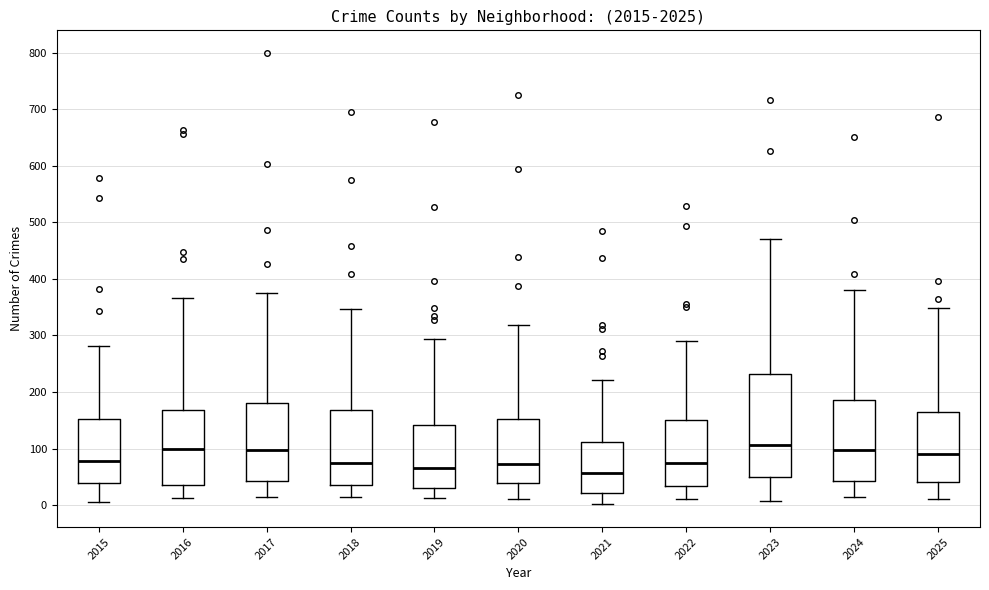

Reading left to right, transcribe this box plot: for each box, give where its median line is, the range the box spans, and where its two whiskers end, as read against the y-axis. The values are not printed on the chart, so give them approximately, as read against the axis.

2015: median 80, box 40 to 150, whiskers 10 to 280
2016: median 100, box 40 to 170, whiskers 10 to 370
2017: median 100, box 40 to 180, whiskers 20 to 380
2018: median 70, box 40 to 170, whiskers 10 to 350
2019: median 70, box 30 to 140, whiskers 10 to 290
2020: median 70, box 40 to 150, whiskers 10 to 320
2021: median 60, box 20 to 110, whiskers 0 to 220
2022: median 70, box 30 to 150, whiskers 10 to 290
2023: median 110, box 50 to 230, whiskers 10 to 470
2024: median 100, box 40 to 190, whiskers 20 to 380
2025: median 90, box 40 to 170, whiskers 10 to 350